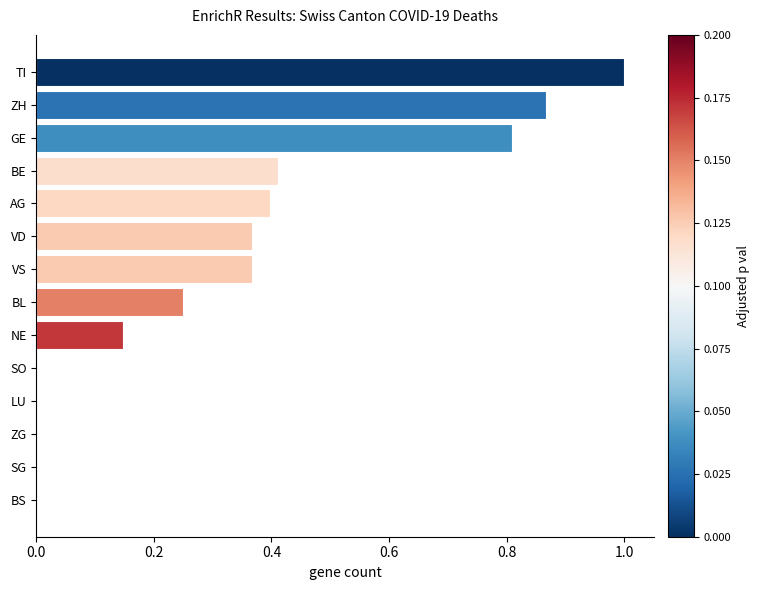

Between ZH and NE, which is larger?

ZH